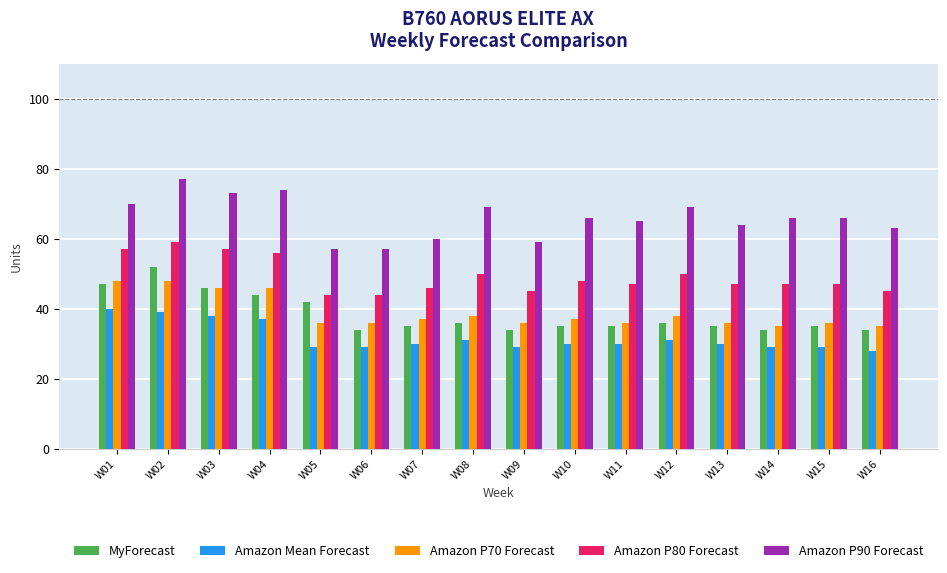

What is the difference between the Amazon Mean Forecast values at W06 and W07?

1